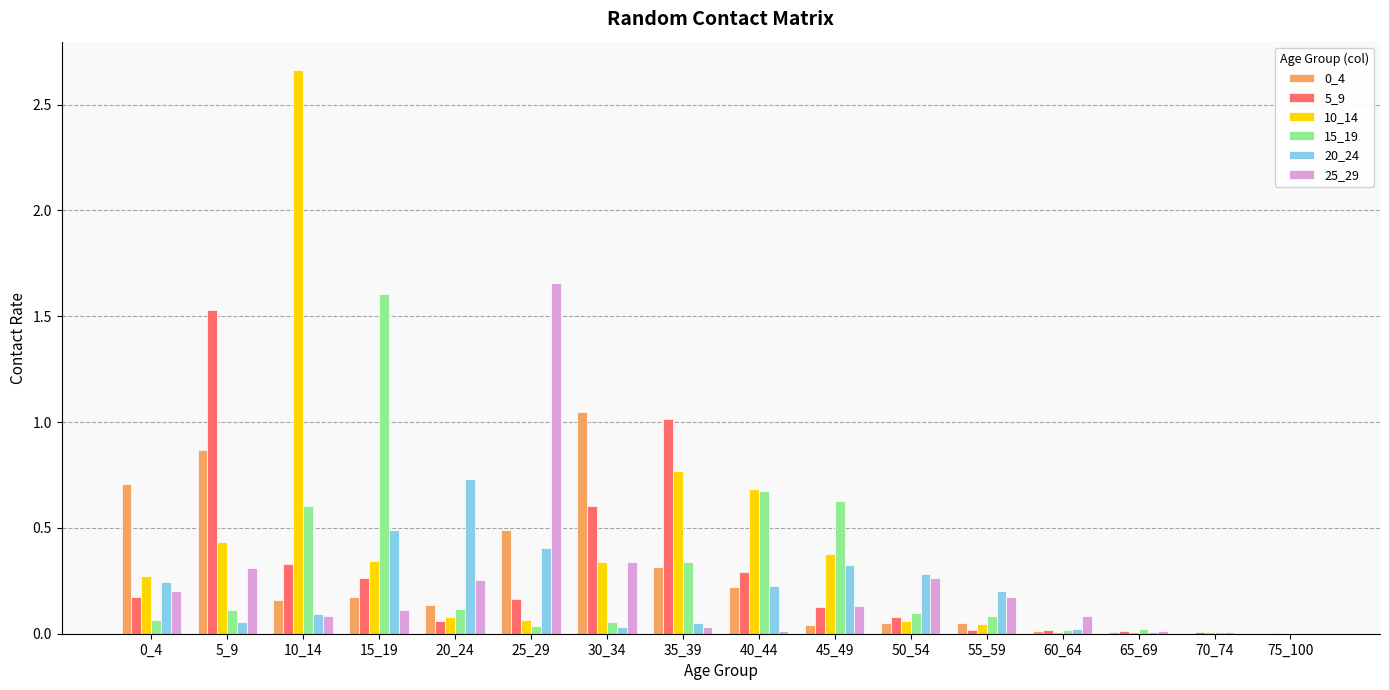

Is the value of 10_14 at 55_59 greater than the value of 15_19 at 35_39?

No